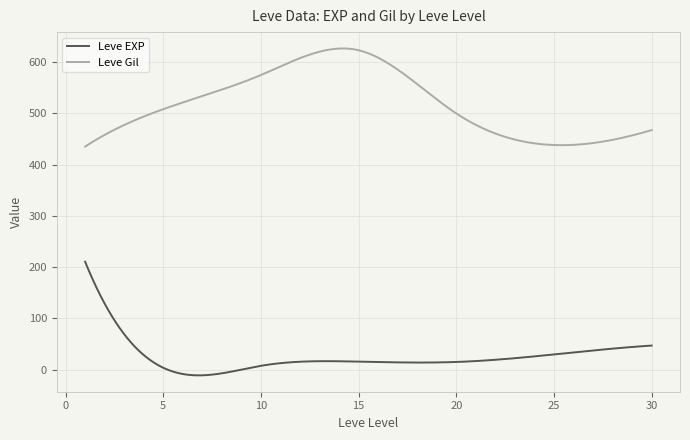

Which series has the largest total across all categories?

Leve Gil